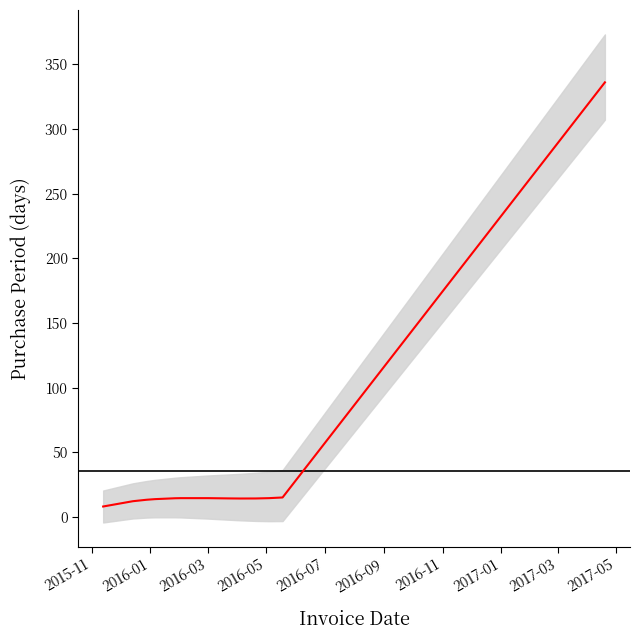

At which category does the chart reach its minimum across all series?

2015-11